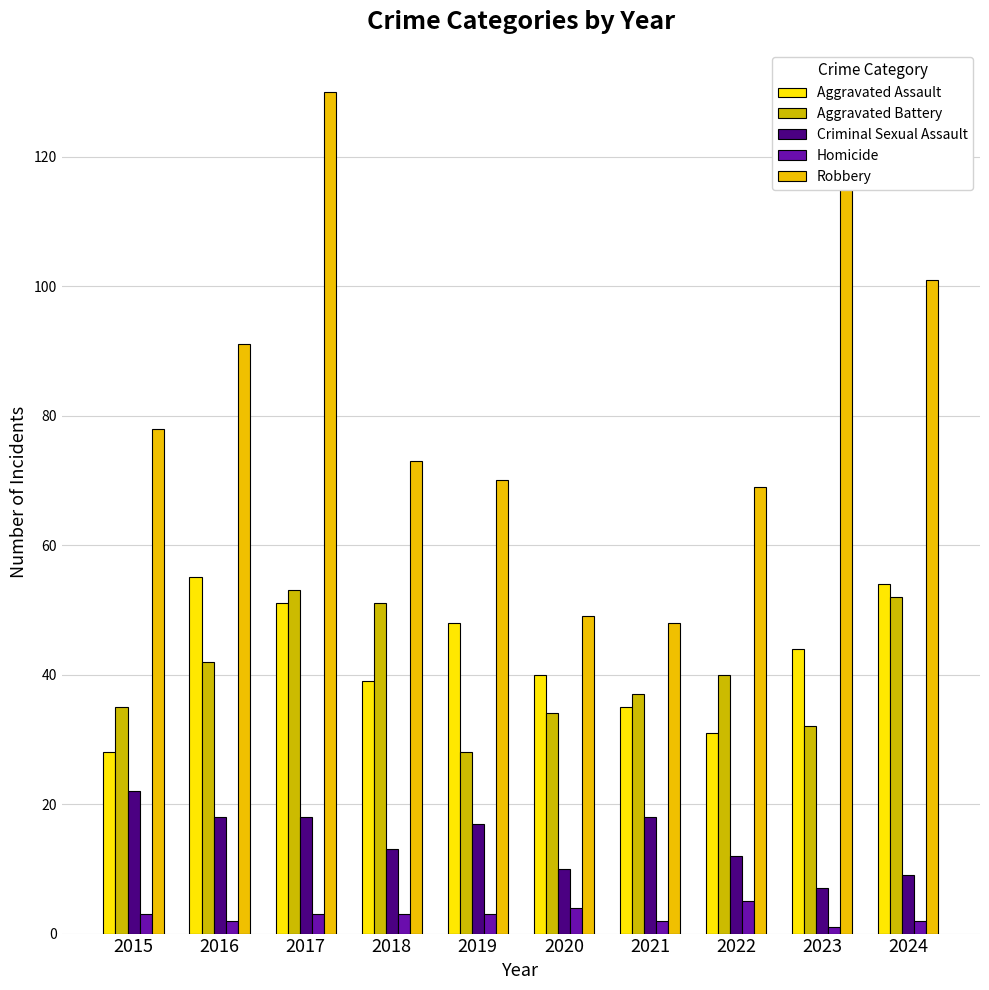

How many series are shown in this chart?

5